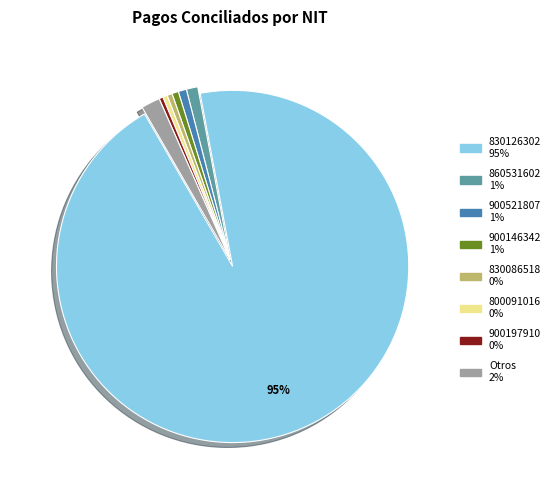

Is there any slice that represents more than half of the pie?

Yes